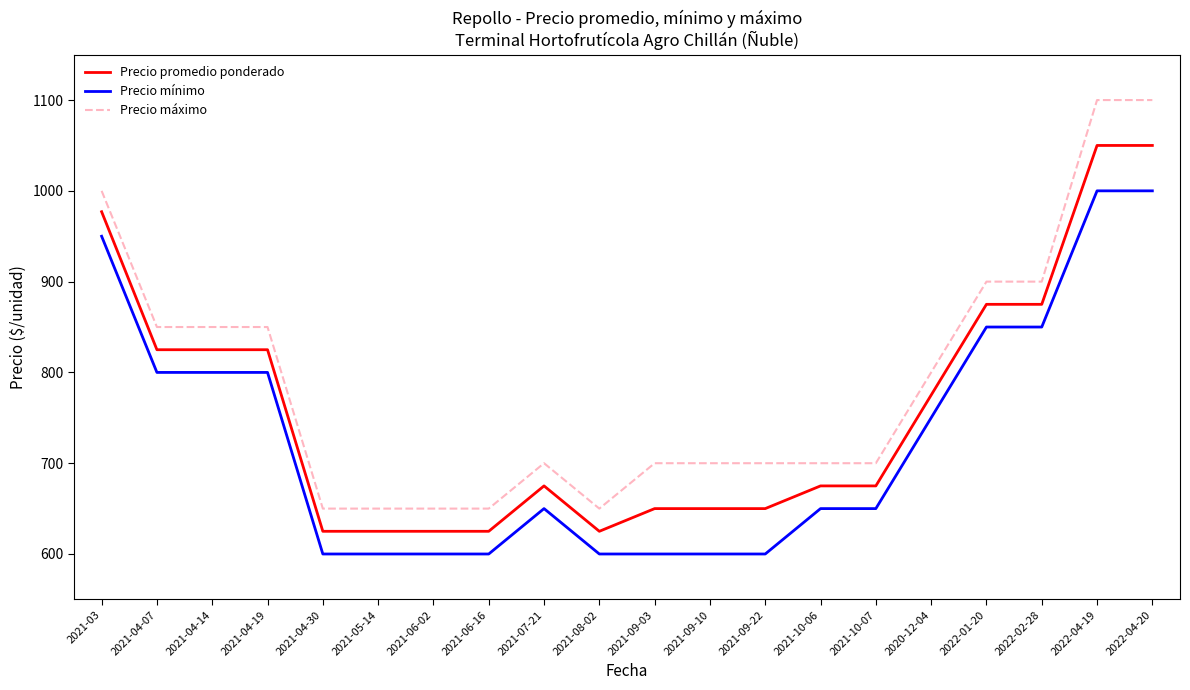

Is the value of Precio mínimo at 2021-06-02 greater than the value of Precio promedio ponderado at 2022-01-20?

No